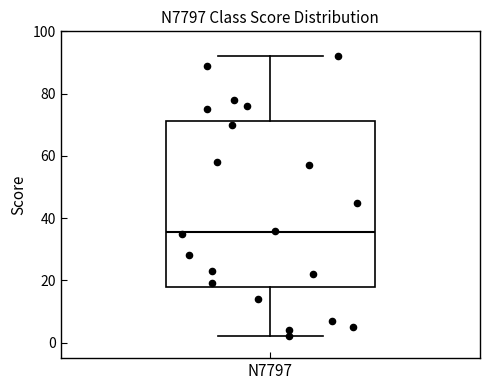

Where is the upper edge of the box for N7797 on the y-axis? The values are not printed on the chart, so give them approximately, as read against the axis.

72